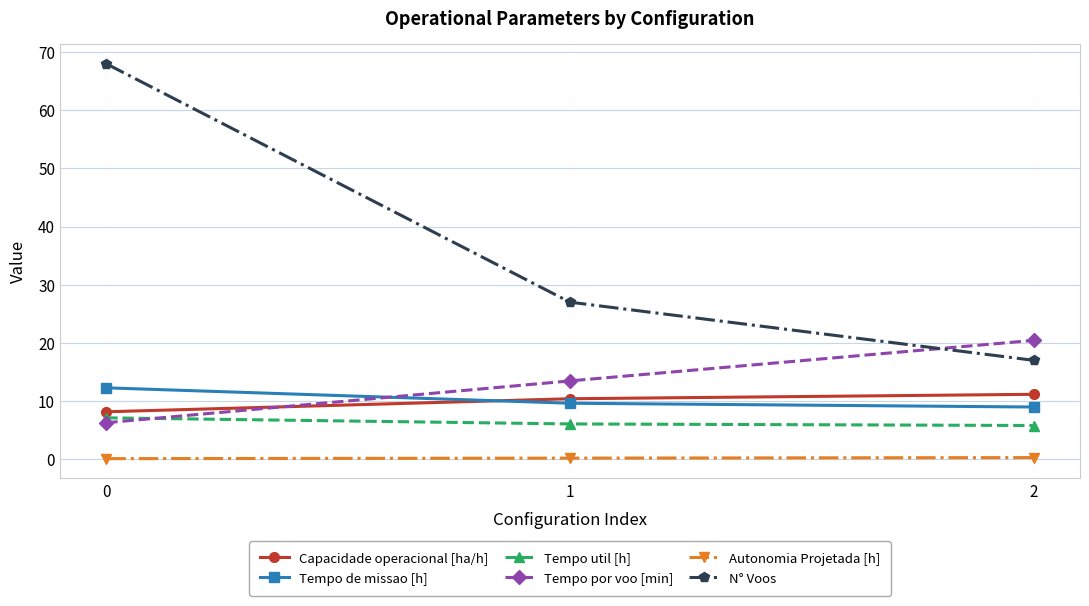

What are all the series names shown in the legend?

Capacidade operacional [ha/h], Tempo de missao [h], Tempo util [h], Tempo por voo [min], Autonomia Projetada [h], N° Voos